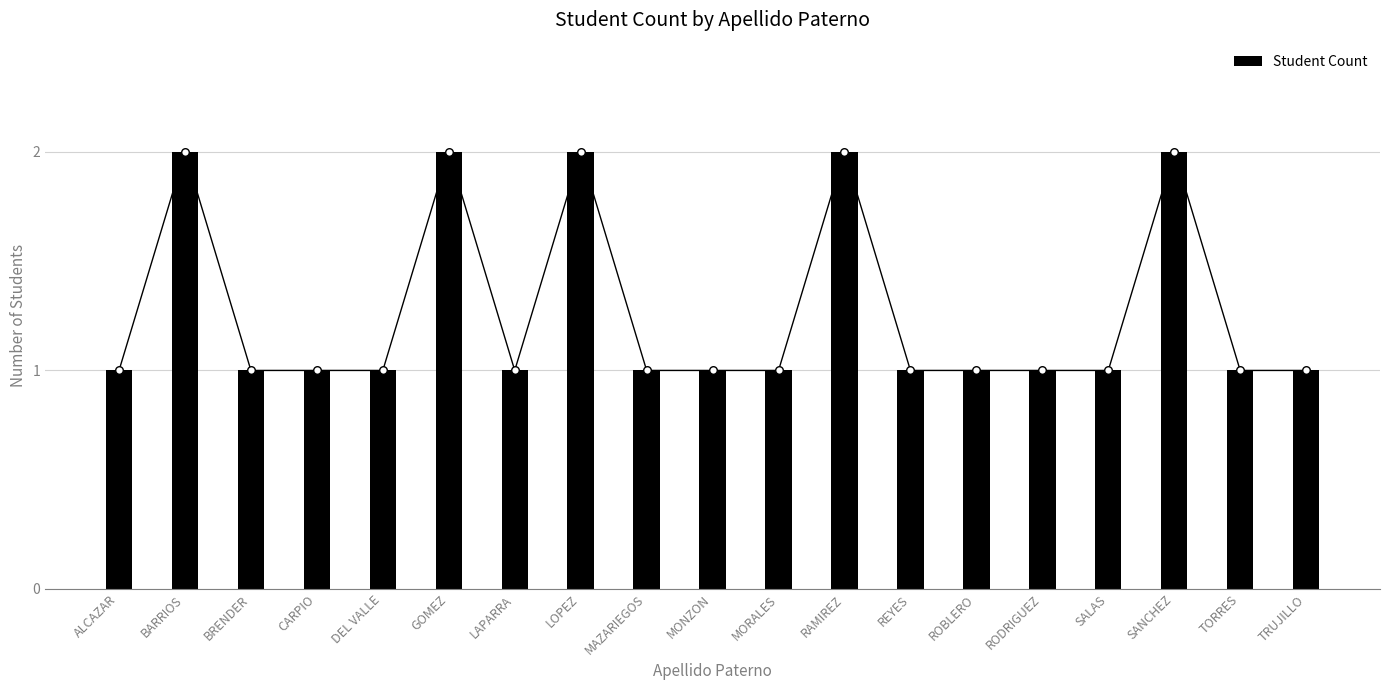

Approximately how many times larger is the value at LOPEZ compared to BARRIOS?

1.0